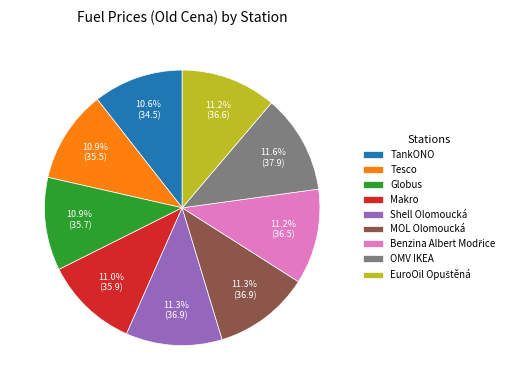

Approximately how many times larger is the value at Shell Olomoucká compared to MOL Olomoucká?

1.0